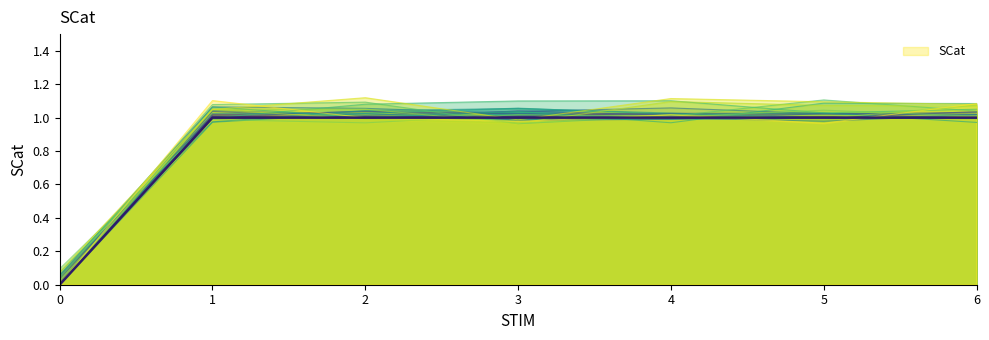

Reading left to right, extract all data points from this chart.

0=0	1=1	2=1	3=1	4=1	5=1	6=1